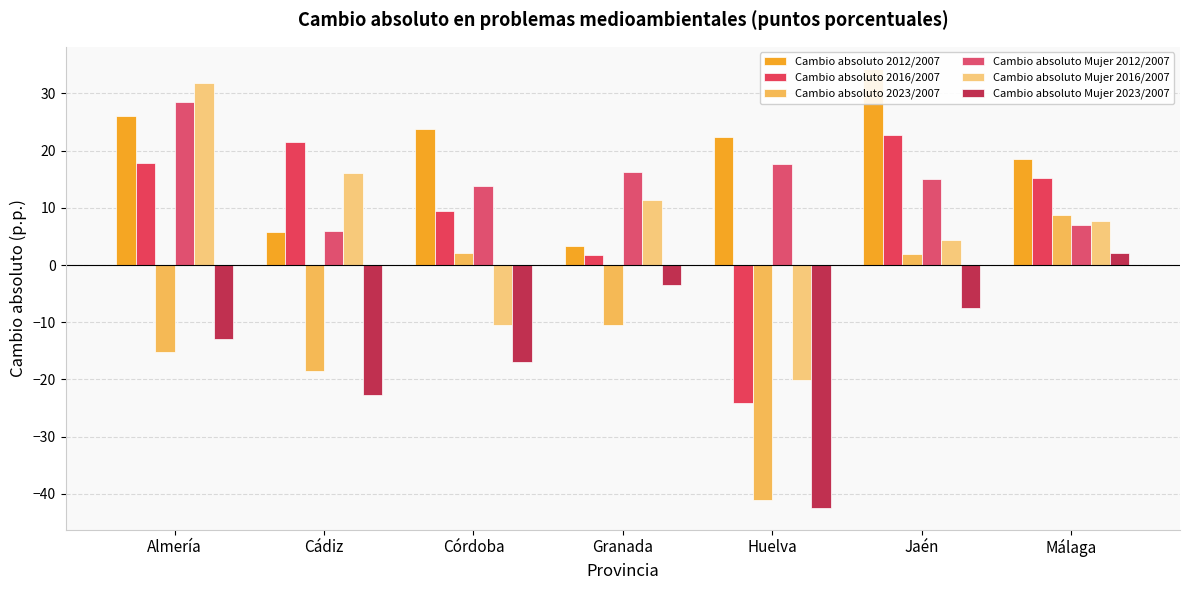

How many data points in Cambio absoluto Mujer 2023/2007 are above -12?

3